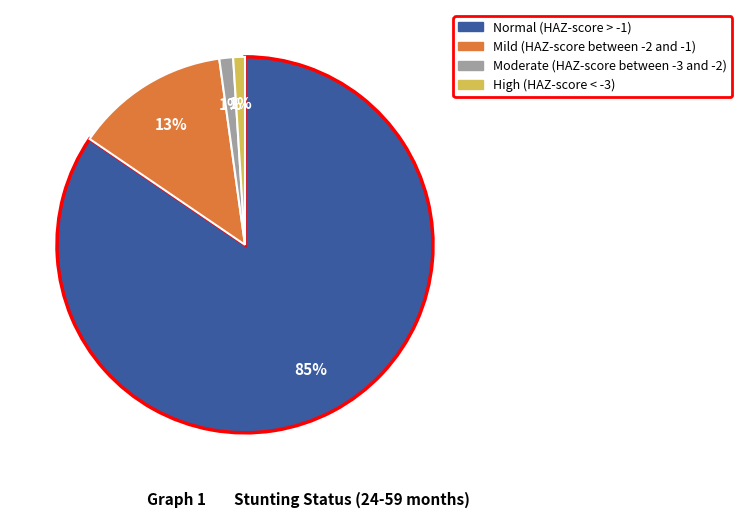

Which category has the biggest portion of the pie?

Normal (HAZ-score > -1)